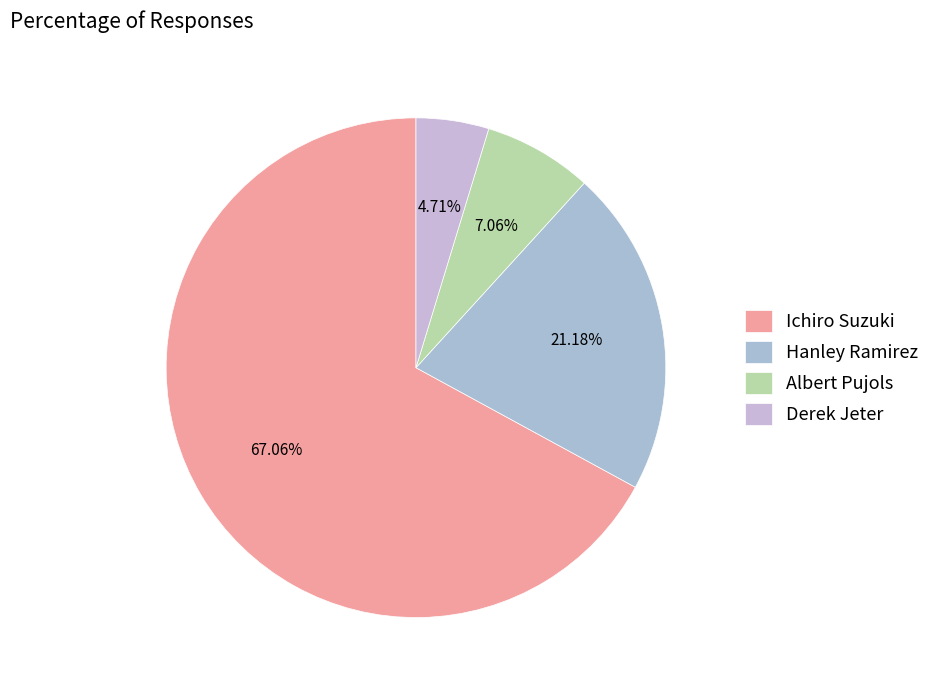

Is it true that Derek Jeter is 1% of the pie?

False